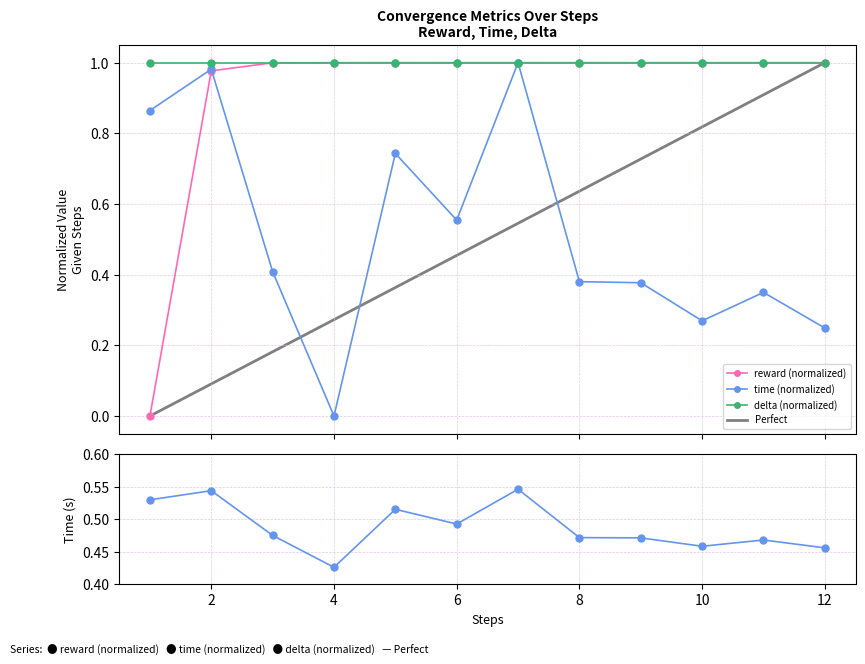

Between 8 and 11, which series saw the biggest shift?

time